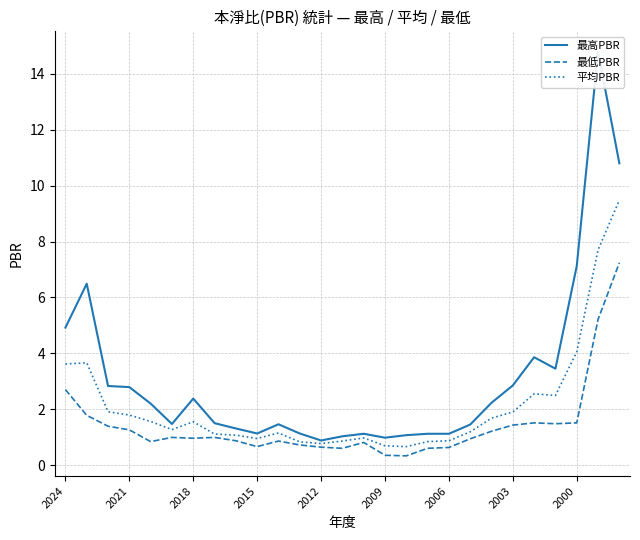

List the series in order of their peak value, highest first.

最高PBR, 平均PBR, 最低PBR